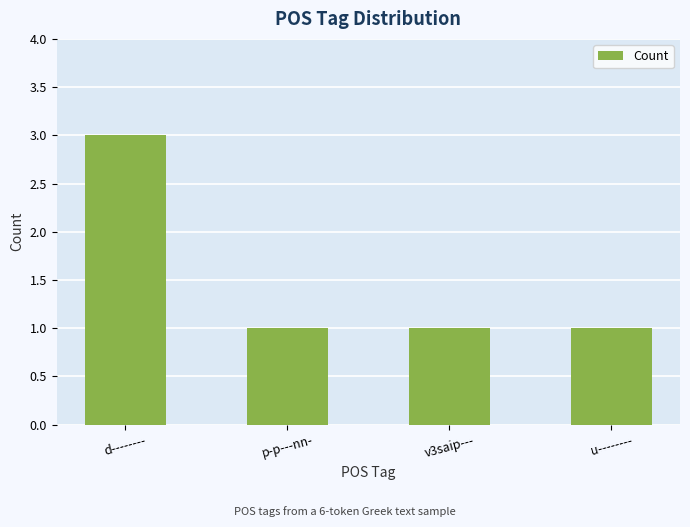

What is the label of the 1st bar from the left?

d--------